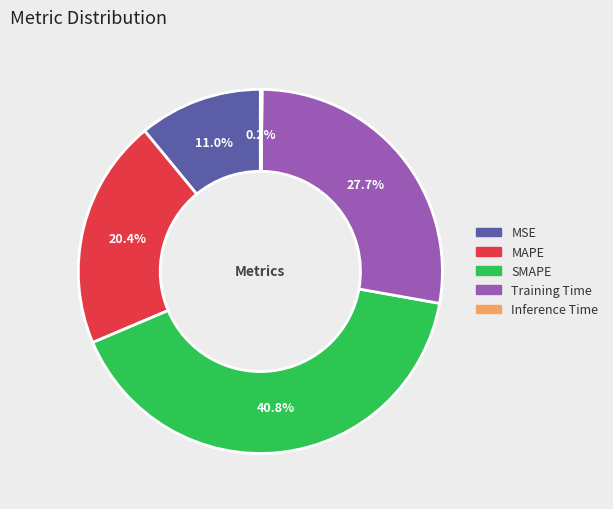

What percentage is NOT represented by MAPE?

79.6%